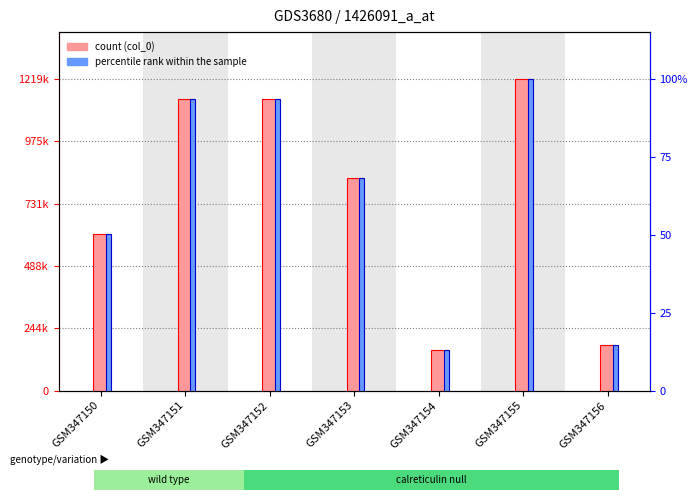

How many values in the col_0 value series exceed 829917?

3